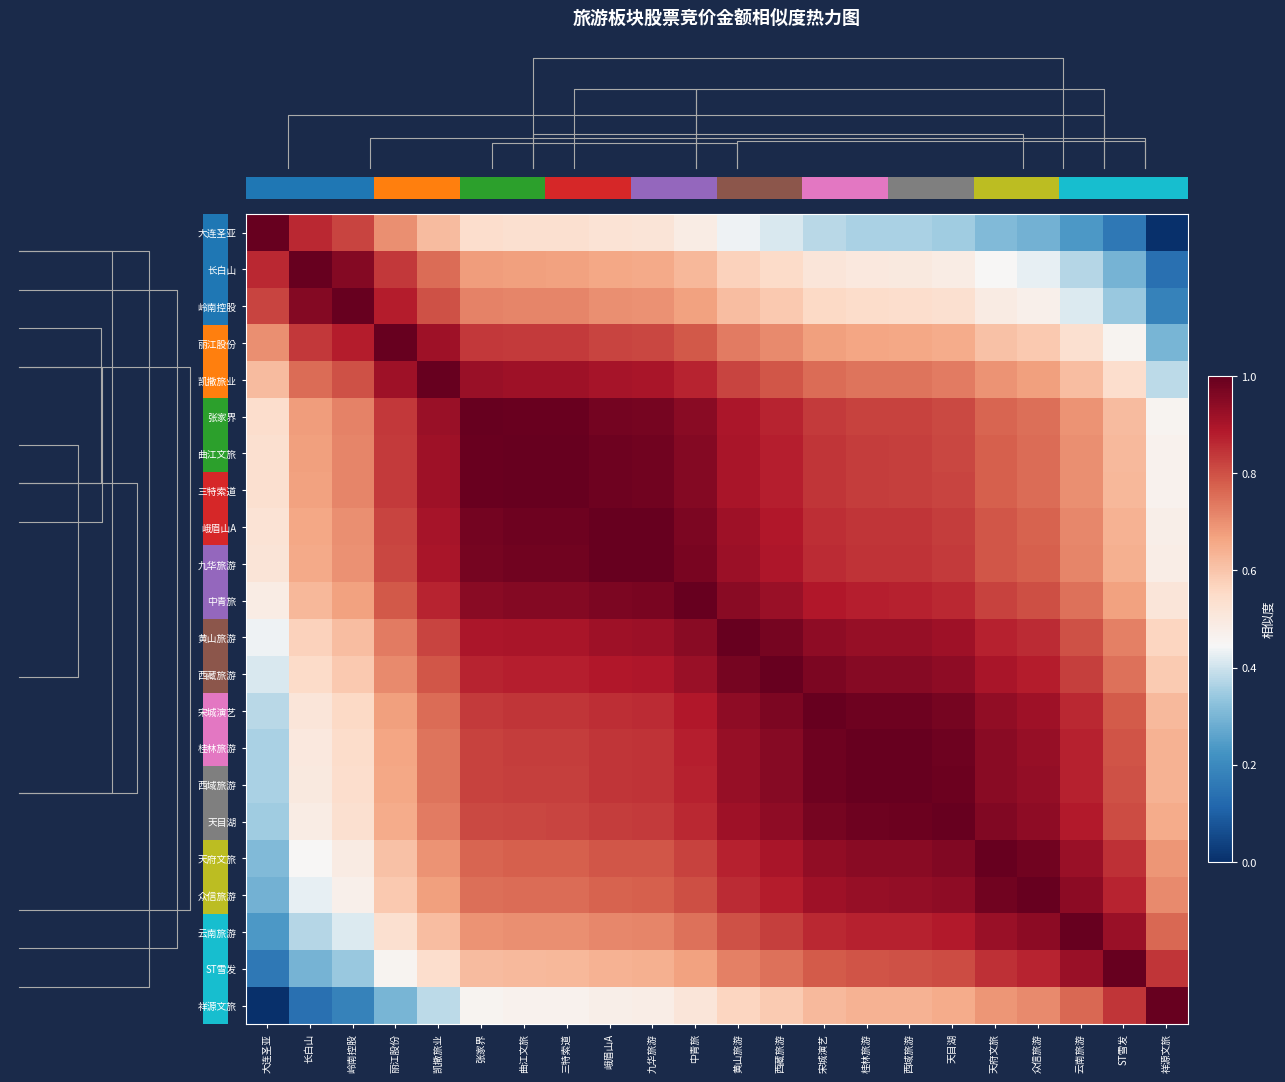

At which category is the sum across all series the highest?

中青旅